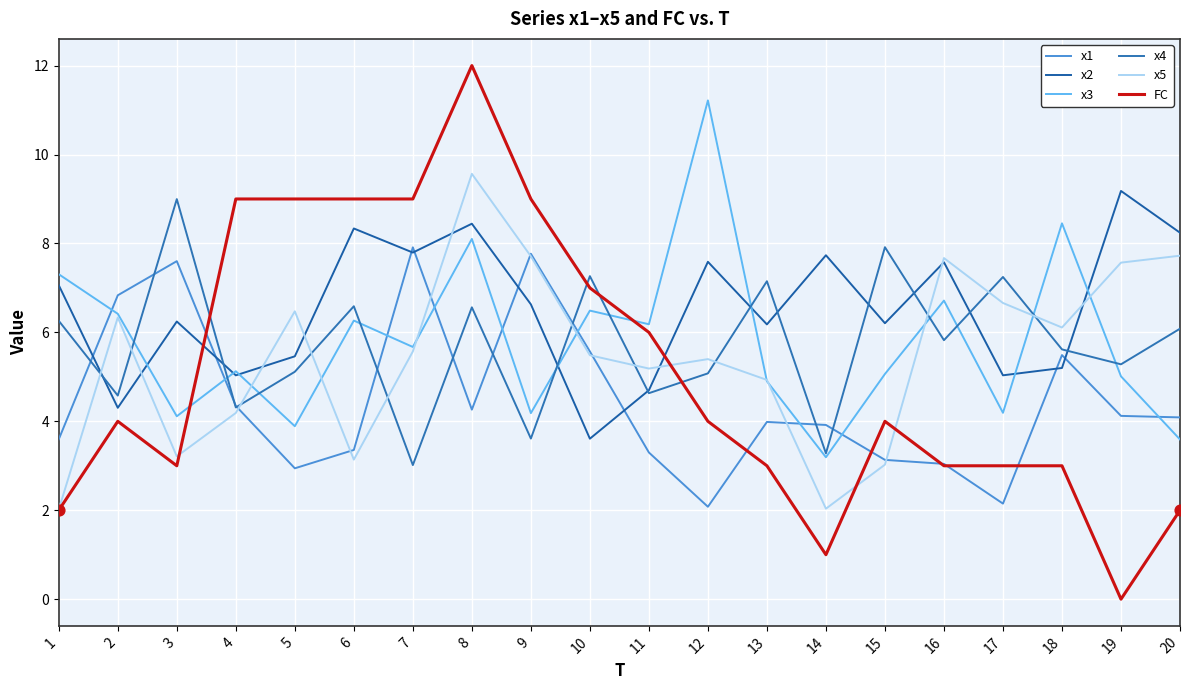

What is the total value across all series at 5?

32.9